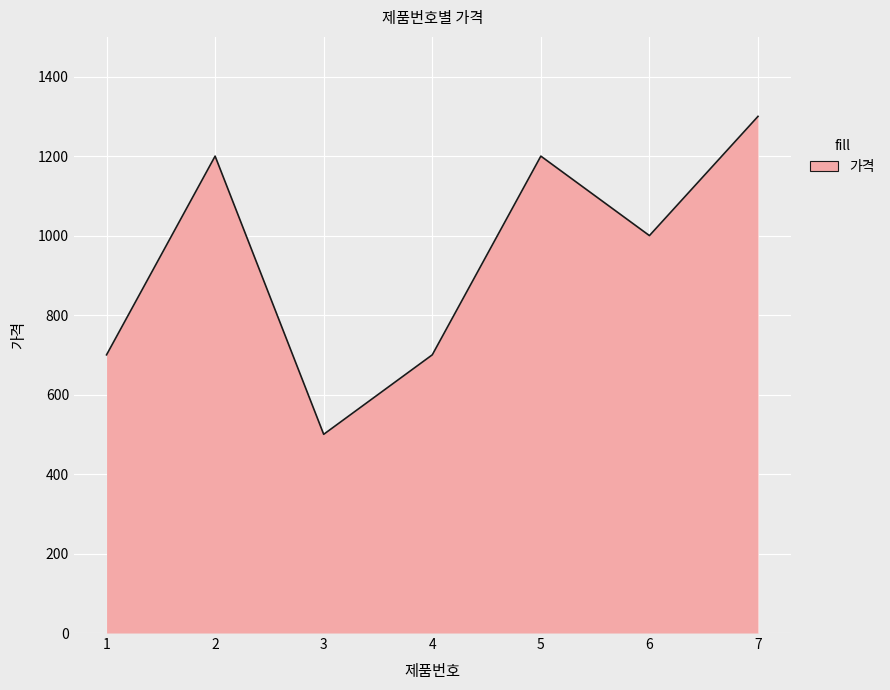

Count the values in the range 700 to 1200.

5